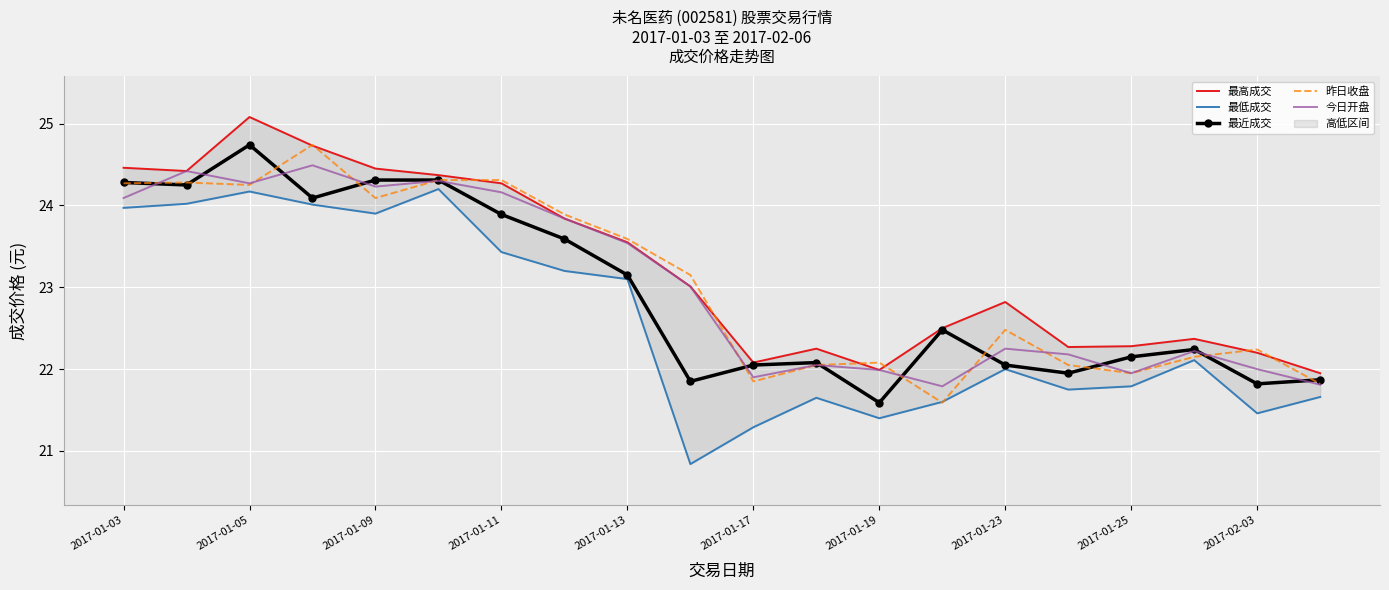

At which label does 最近成交 reach its minimum?

2017-01-19